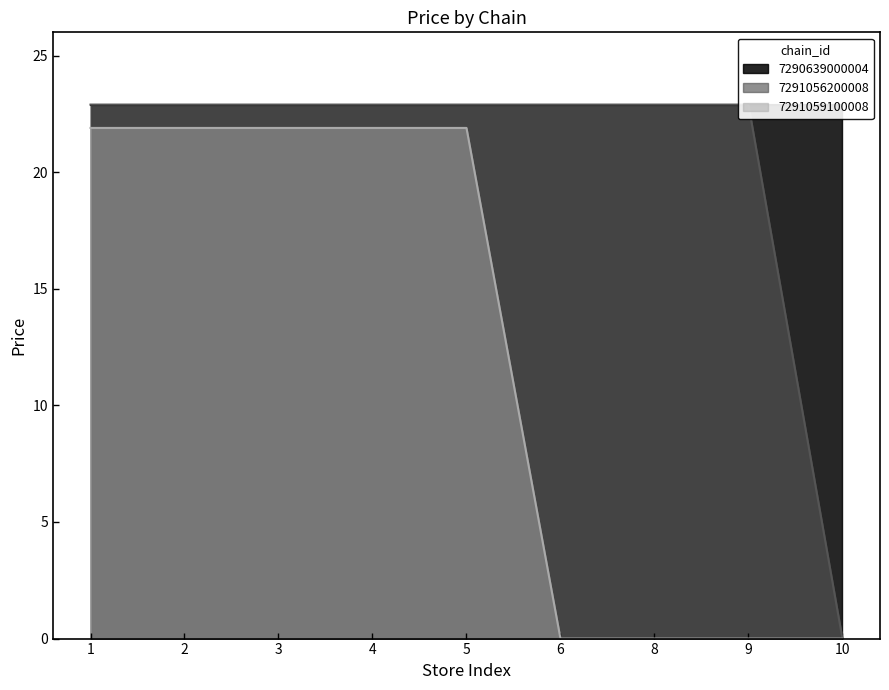

The 7291059100008 series shows 21.9 at 3. True or false?

True